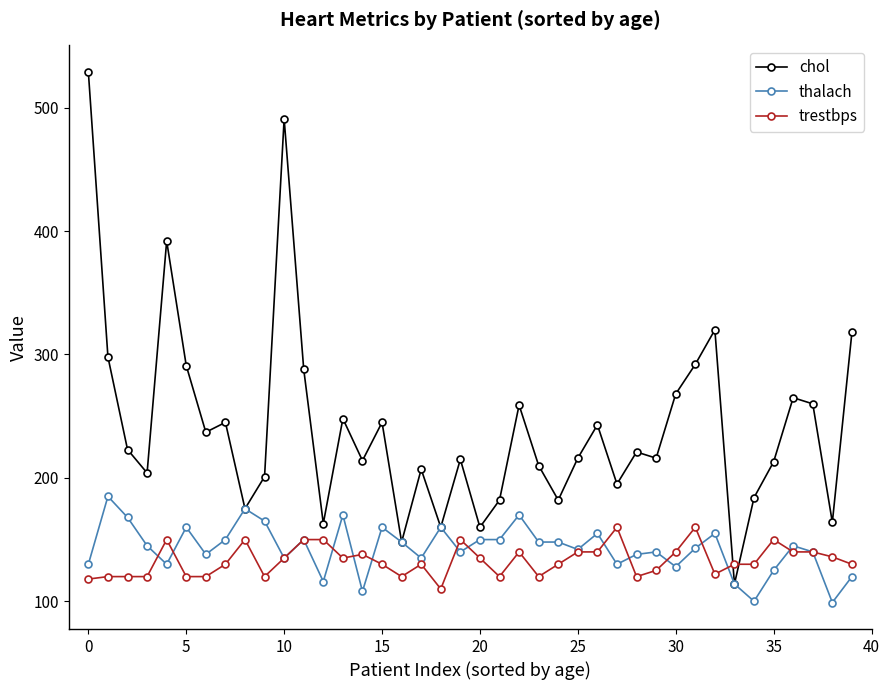

Which series has the widest spread of values?

chol